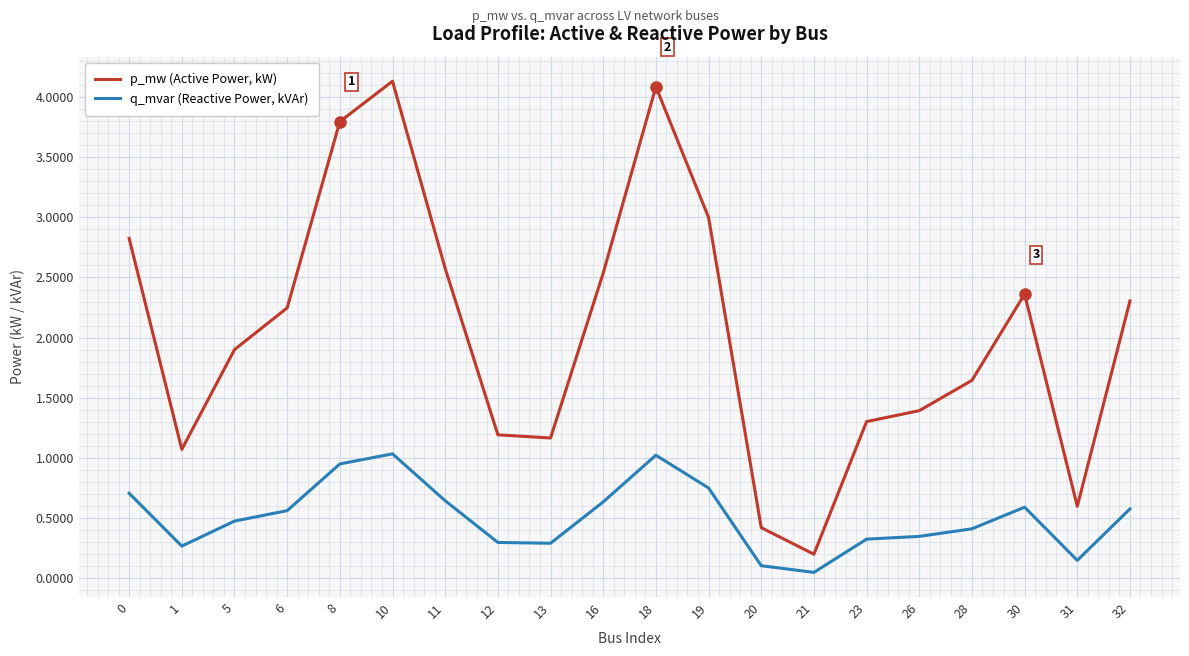

The value of p_mw (Active Power, kW) at 30 is 0.7. True or false?

False